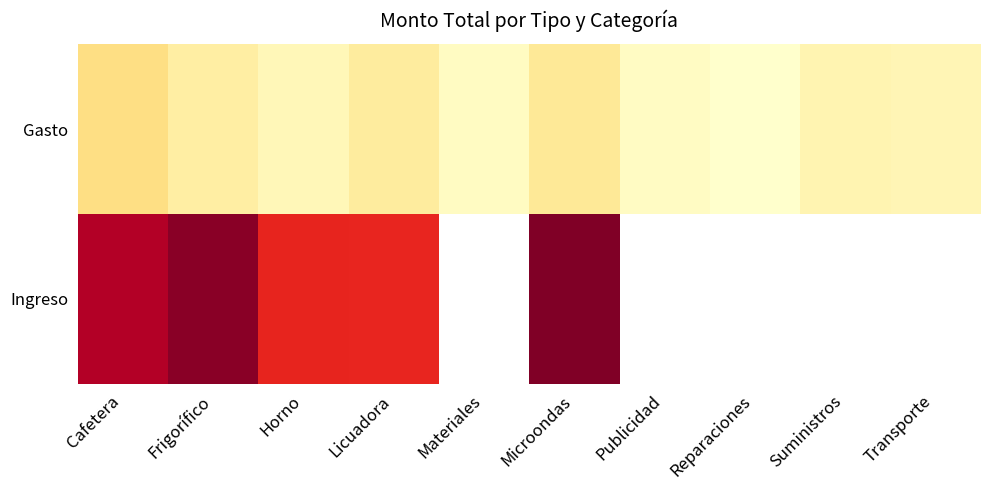

How many positive values does the Ingreso series have?

5